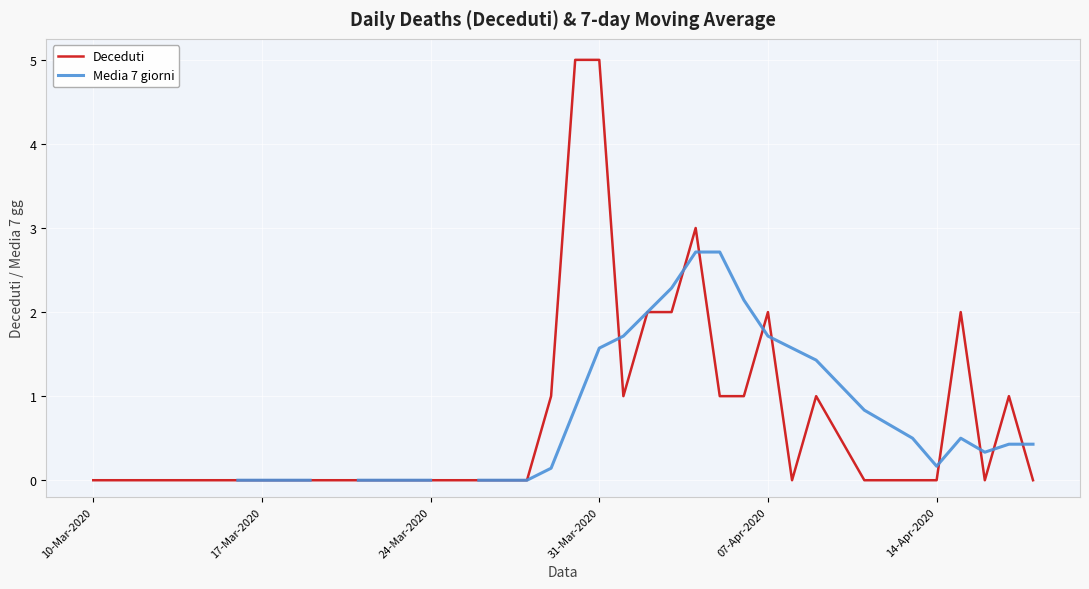

Which series has the largest range (max minus min)?

Deceduti